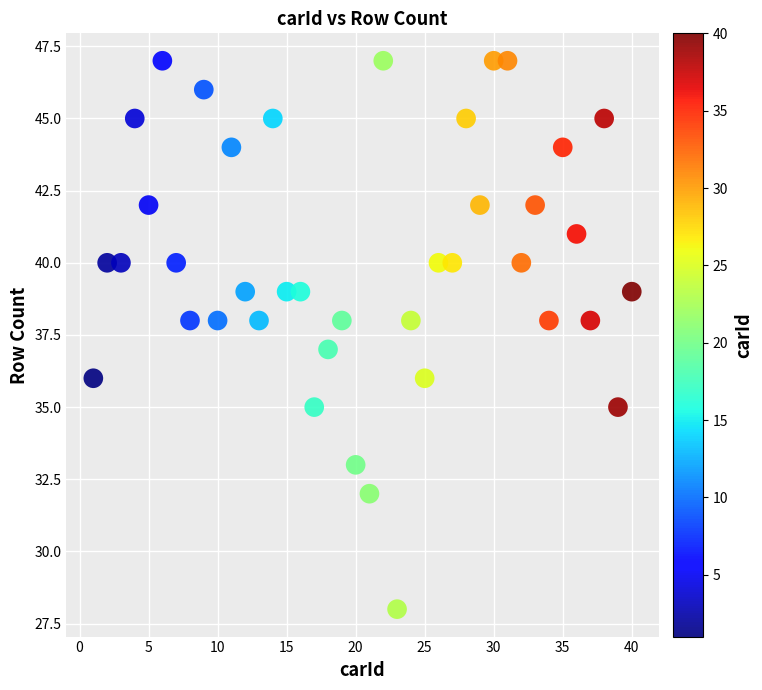

What is the range of Y values (max minus min)?

19